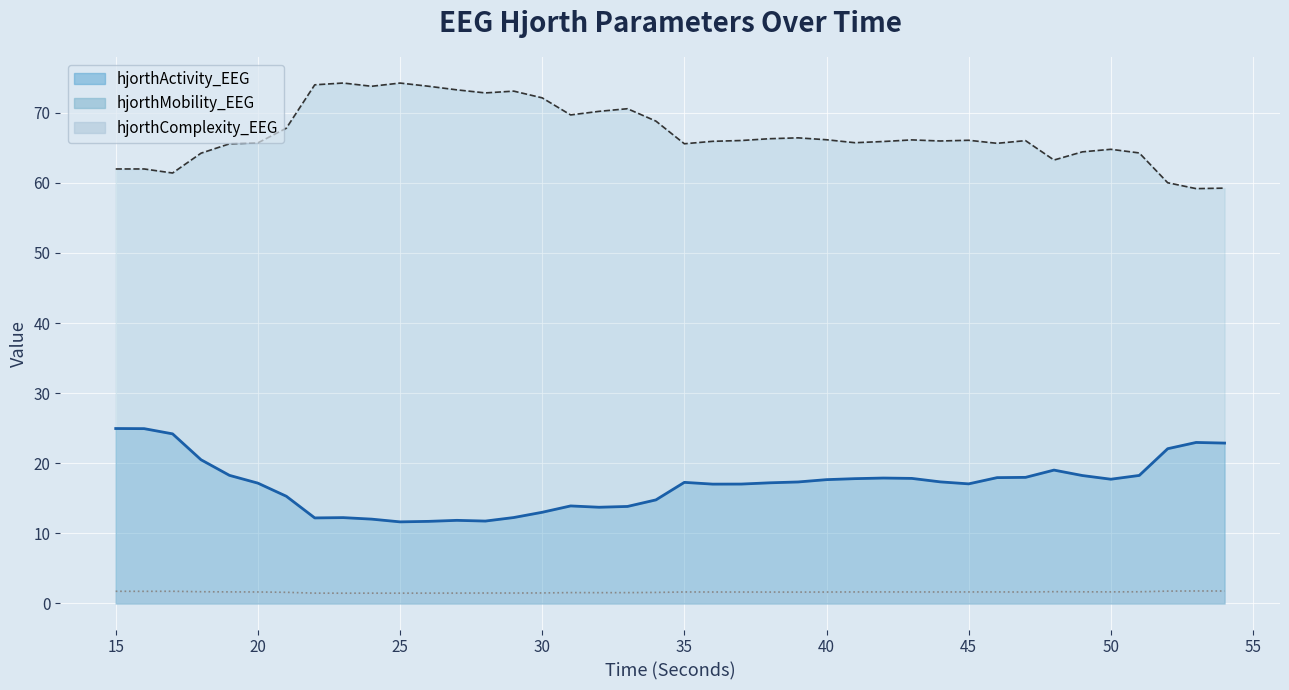

Which label corresponds to the largest value in the chart?

23